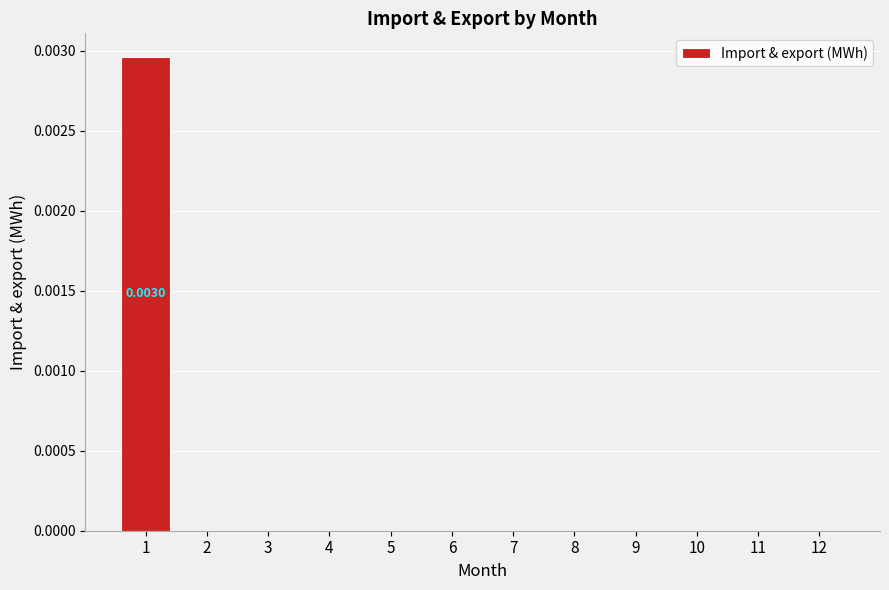

List the labels in order of value, smallest first.

2, 3, 4, 5, 6, 7, 8, 9, 10, 11, 12, 1